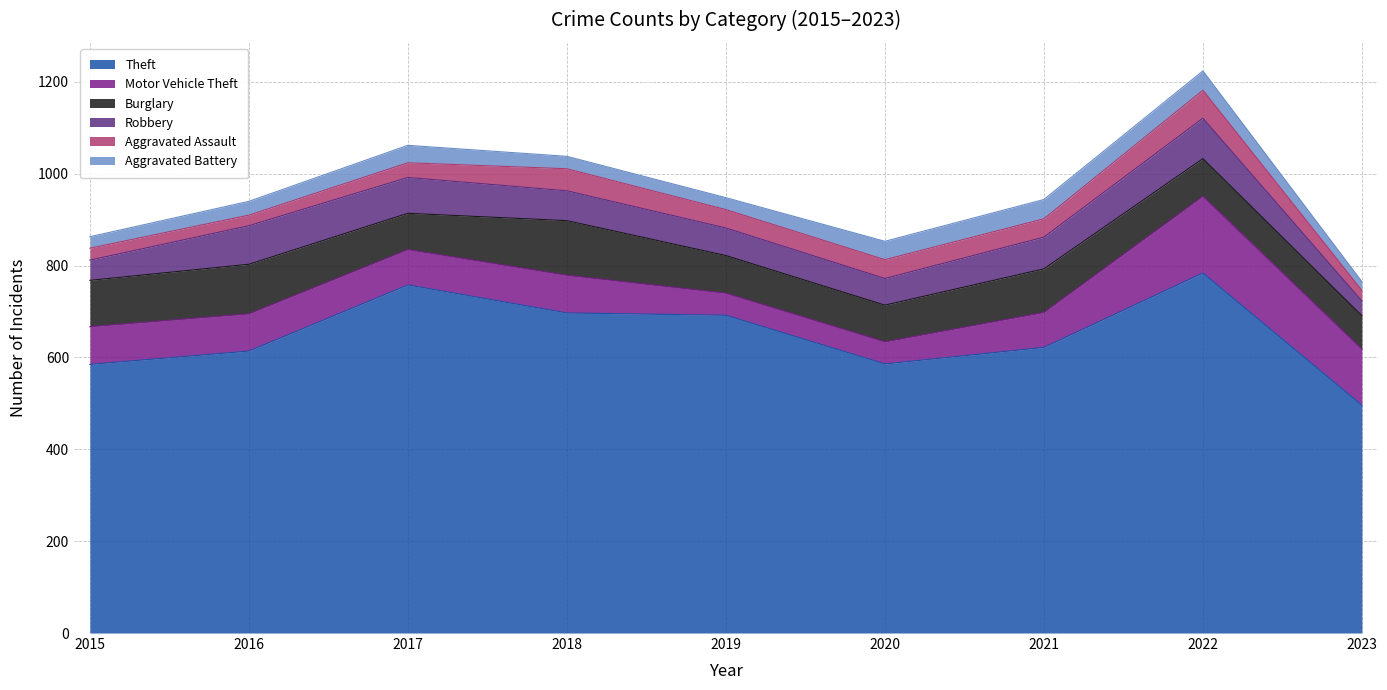

At how many categories does at least one series exceed 720?

2